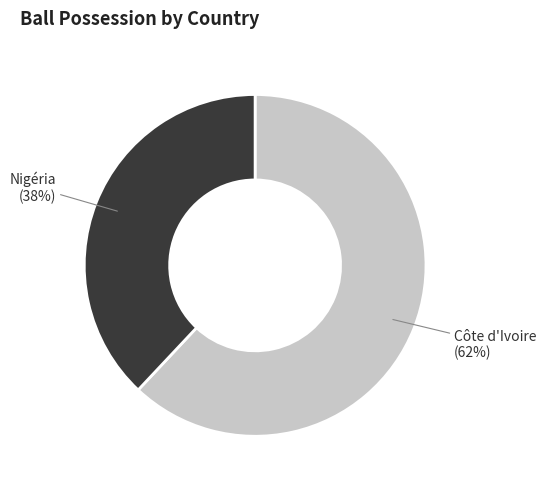

Is the sum of Nigéria (38%) and Côte d'Ivoire (62%) greater than half?

Yes